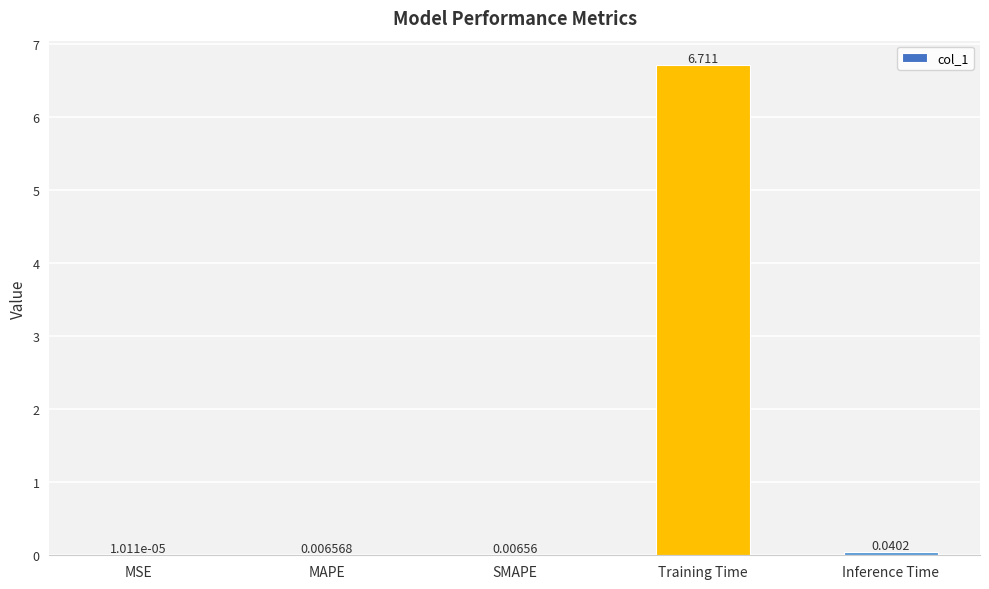

Which label corresponds to the largest value in the chart?

Training Time